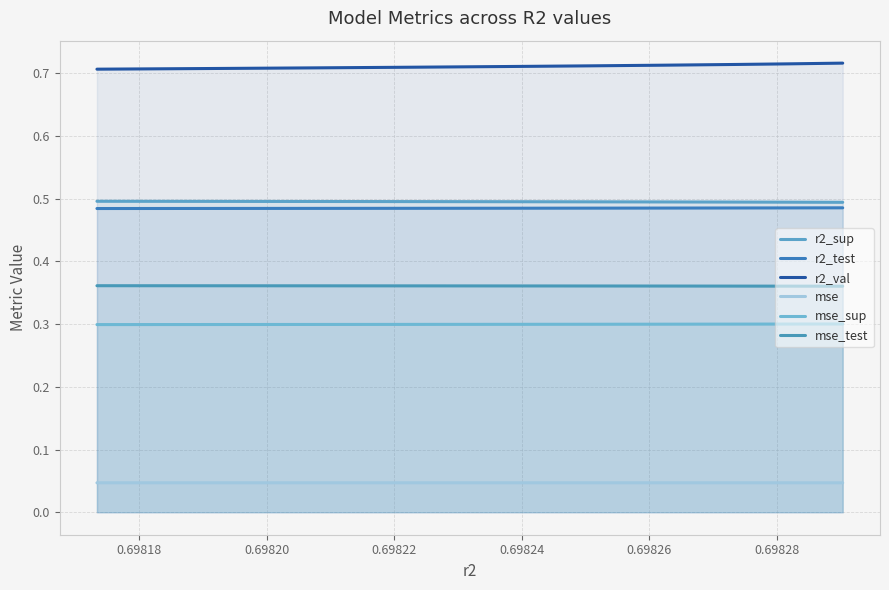

Which series has the largest range (max minus min)?

r2_val